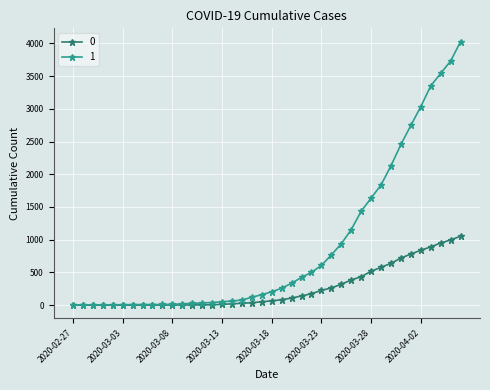

At how many categories does at least one series exceed 3091?

4